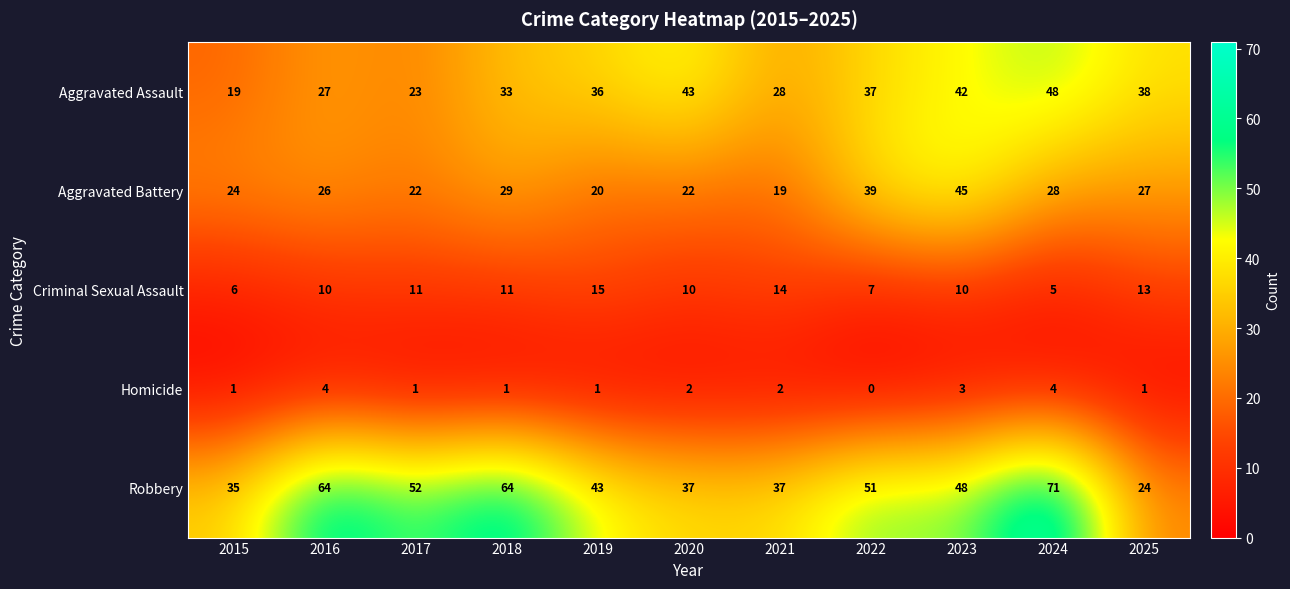

What is the difference between the Criminal Sexual Assault values at 2024 and 2020?

5